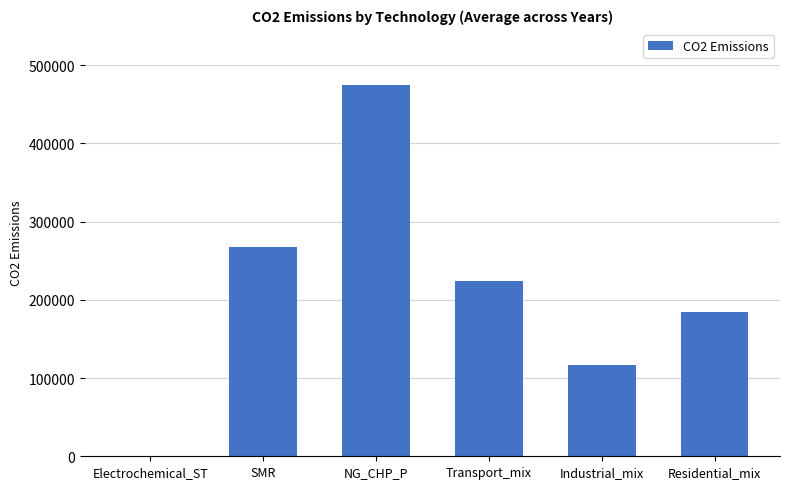

How many values exceed 223416?

3